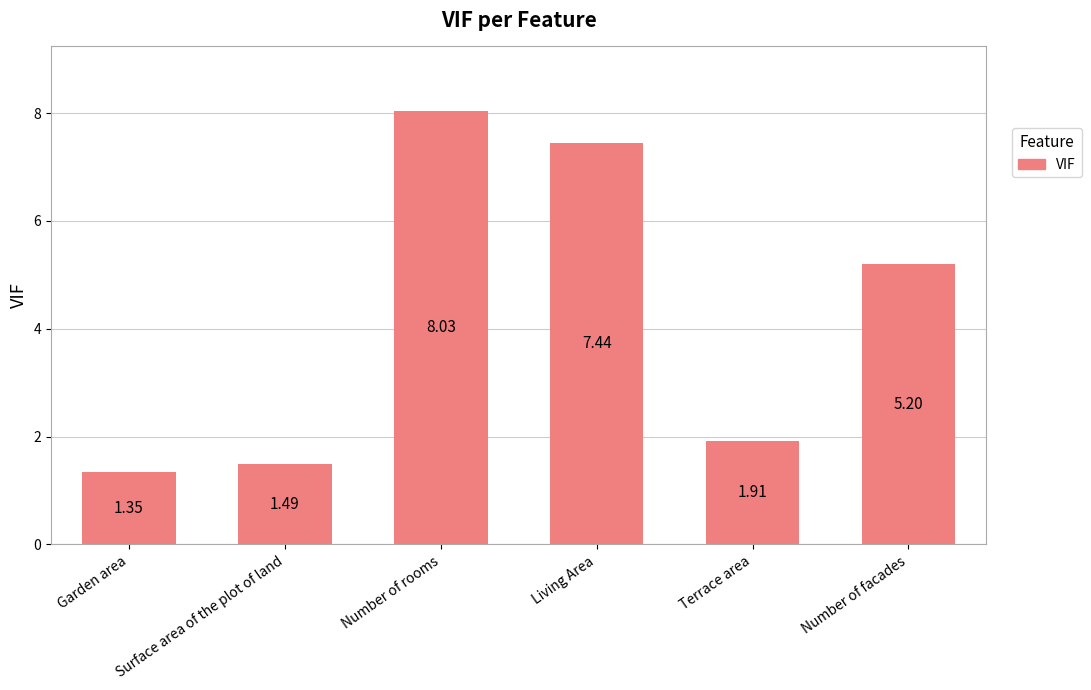

At which label is the value closest to 4?

Number of facades